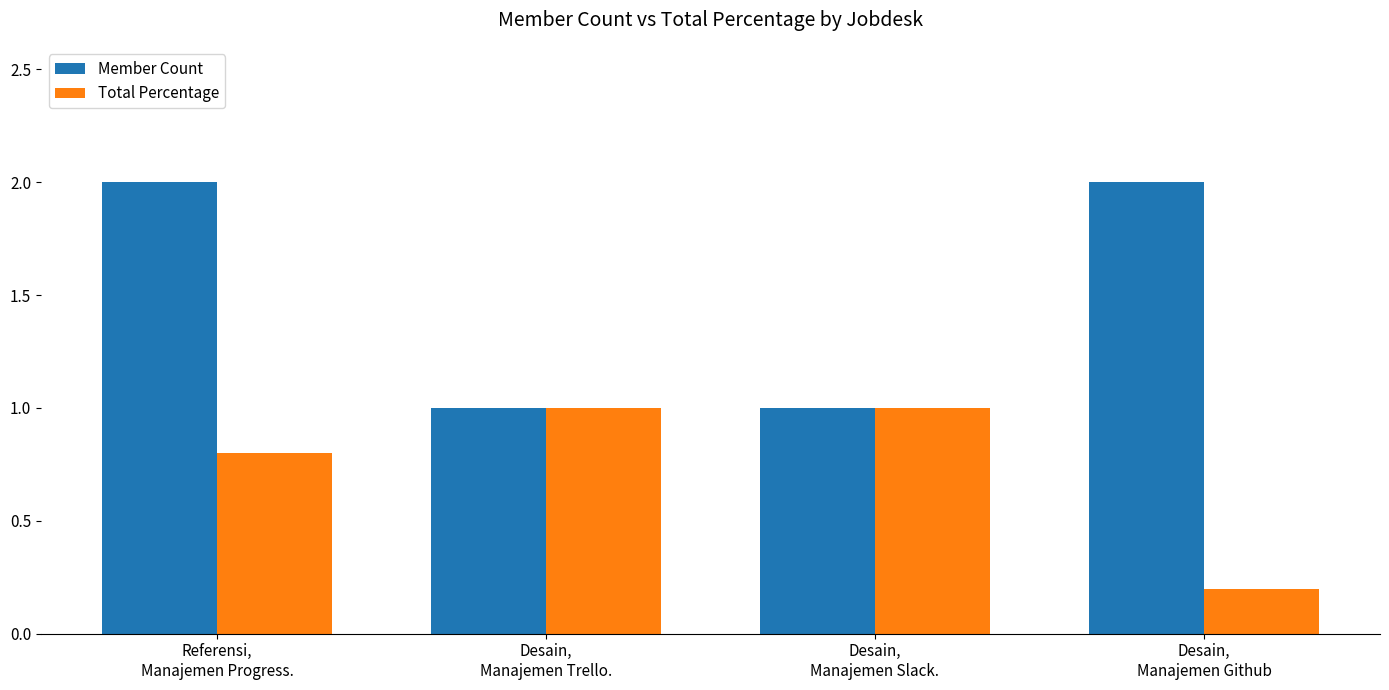

Is it true that Total Percentage equals 1.0 at Desain,
Manajemen Slack.?

True